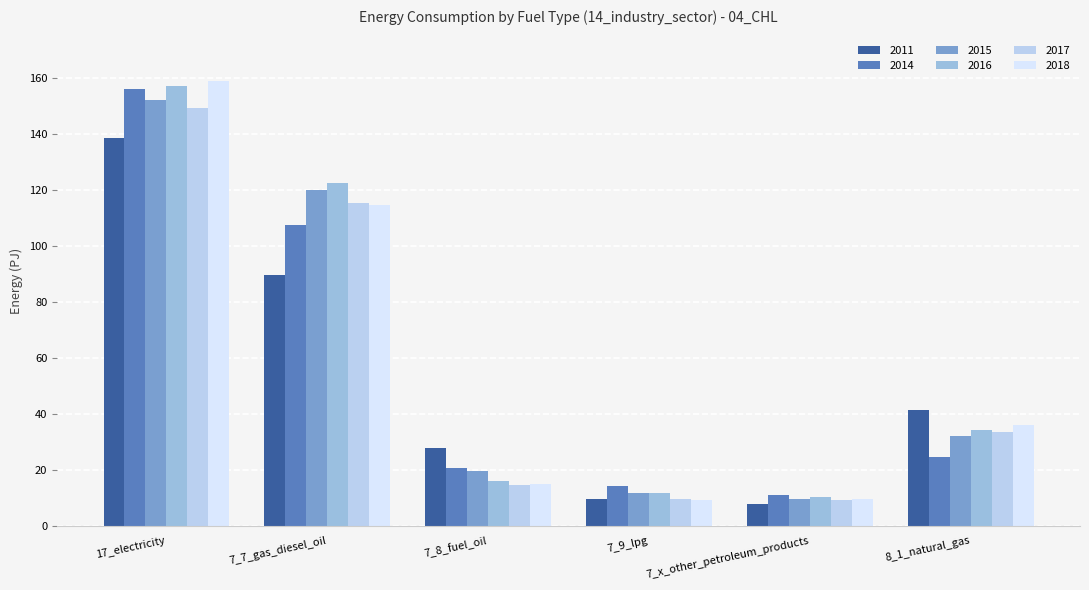

Reading left to right, extract all data points from this chart.

2011: 138.4	89.6	27.8	9.6	8.0	41.6
2014: 156.0	107.3	20.8	14.2	11.1	24.5
2015: 152.2	120.0	19.5	11.8	9.7	32.3
2016: 157.0	122.5	15.9	11.8	10.2	34.3
2017: 149.2	115.4	14.6	9.6	9.3	33.5
2018: 158.7	114.6	15.0	9.4	9.6	36.2